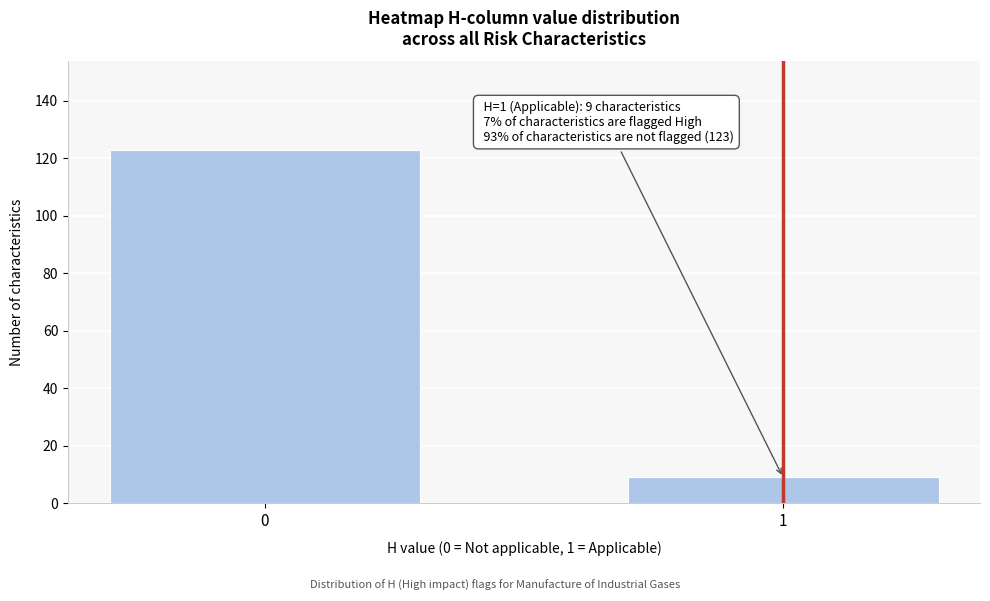

Reading left to right, what are all the values shown in this chart?

123	9